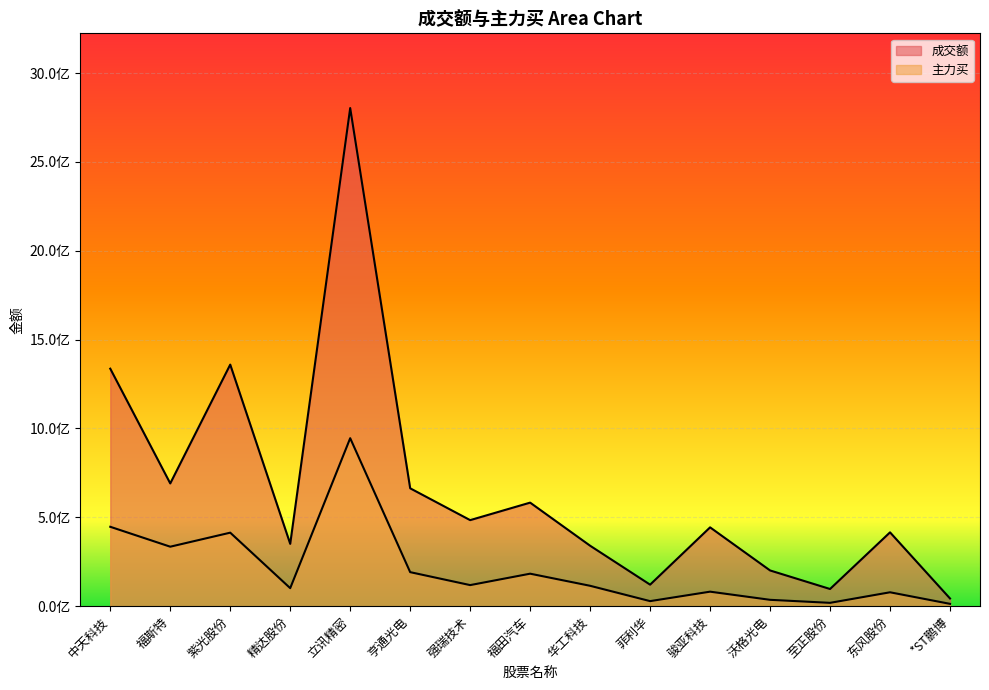

Reading right to left, extract all data points from this chart.

成交额: 43310220	415427073	96668933	201038862	443558496	121058171	340170263	582715584	484229388	663313421	2803169140	350662259	1359419845	690723397	1336463445
主力买: 13062741	78166735	18719328	35773230	81656463	28392087	114675093	182829338	118578624	191499334	945319066	101362877	413650827	334708870	446732531